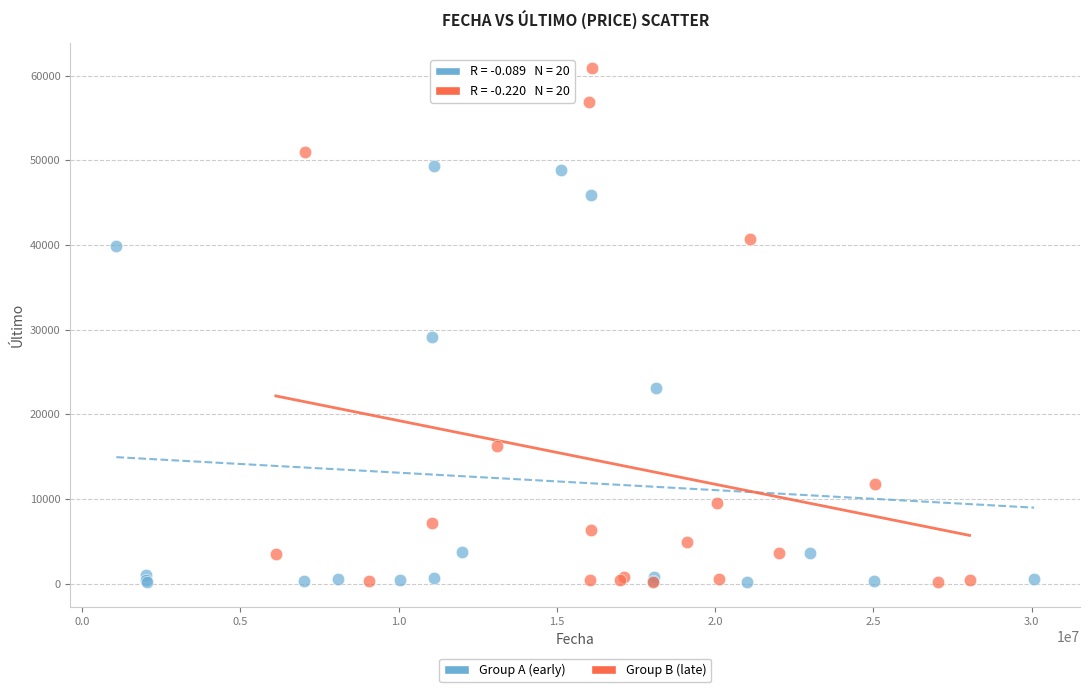

Which series has the widest spread of Y values?

Group B (late)